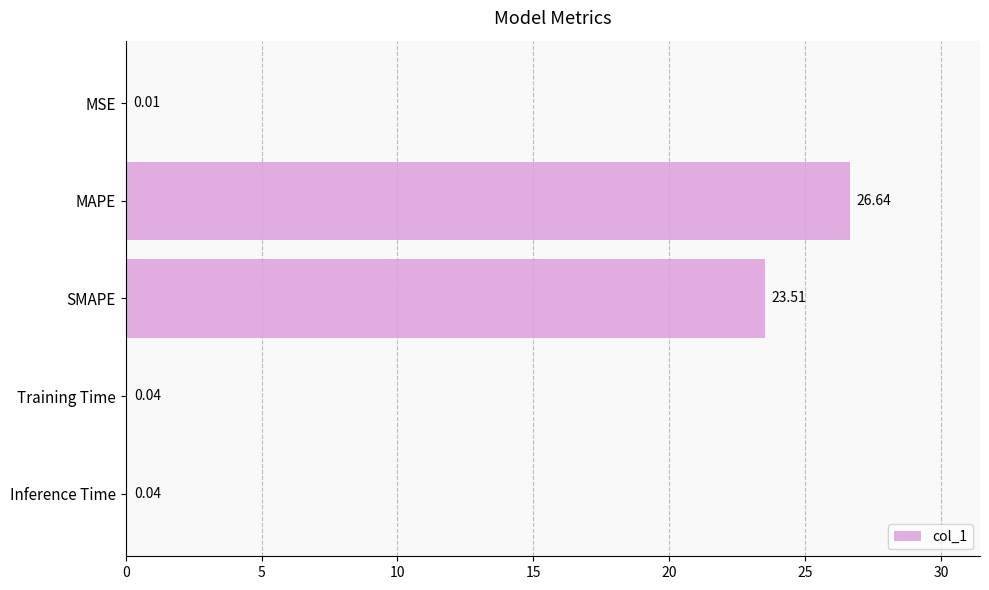

What is the ratio of the value at SMAPE to the value at MAPE?

0.9